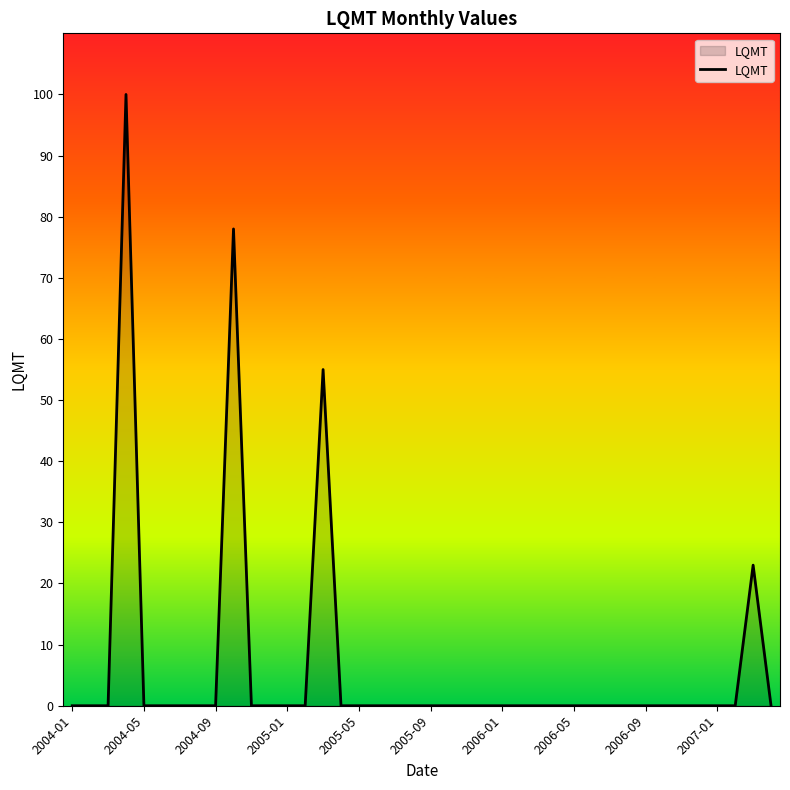

What is the greatest value displayed?

100